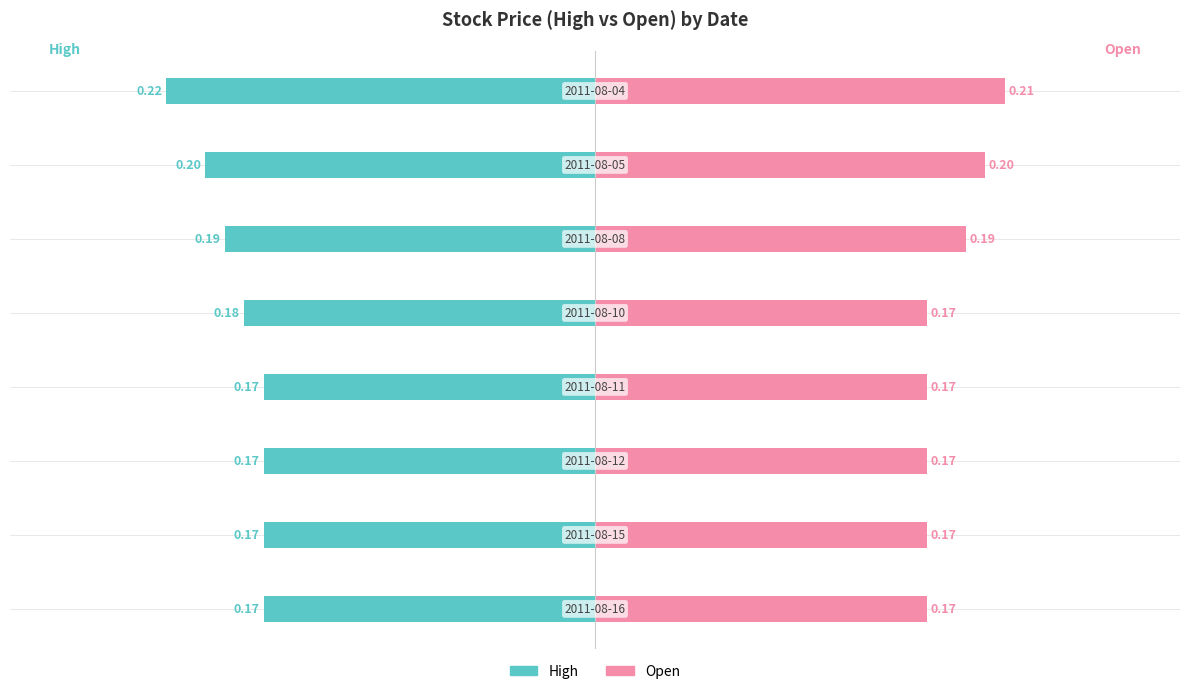

Reading left to right, list all the values displayed in this chart.

High: -0.2	-0.2	-0.2	-0.2	-0.2	-0.2	-0.2	-0.2
Open: 0.2	0.2	0.2	0.2	0.2	0.2	0.2	0.2